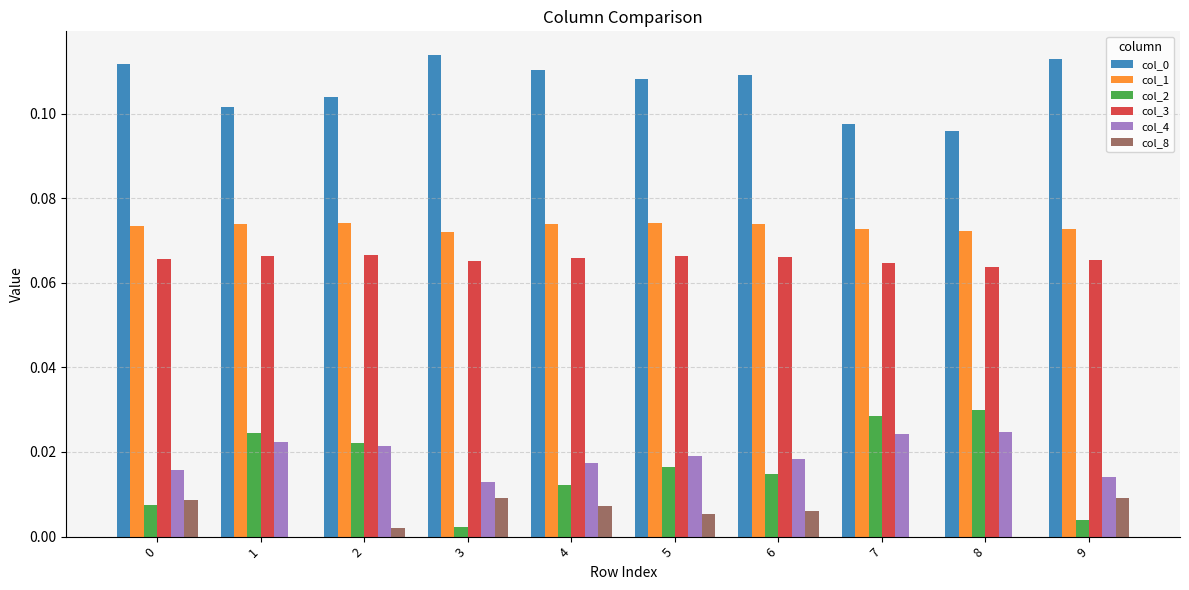

True or false: col_2 has a value of 0.0 at 5.

True